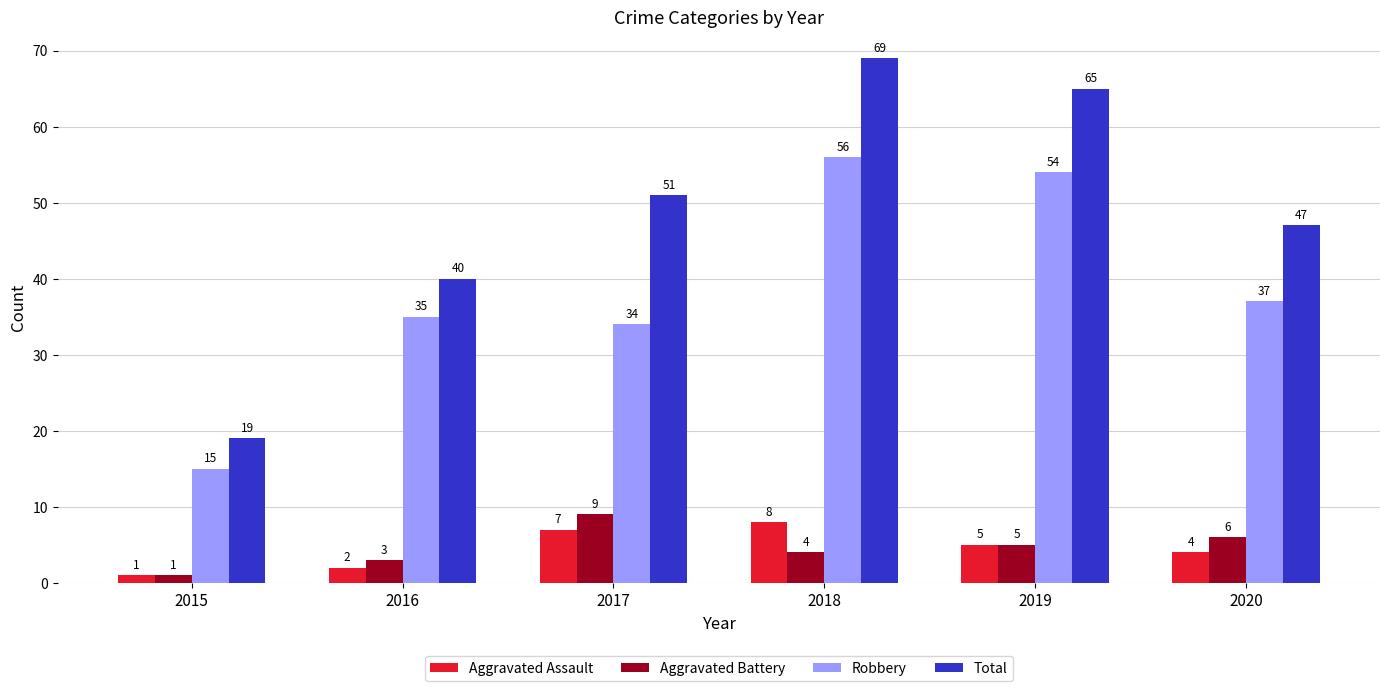

At which label is Total closest to 44?

2020